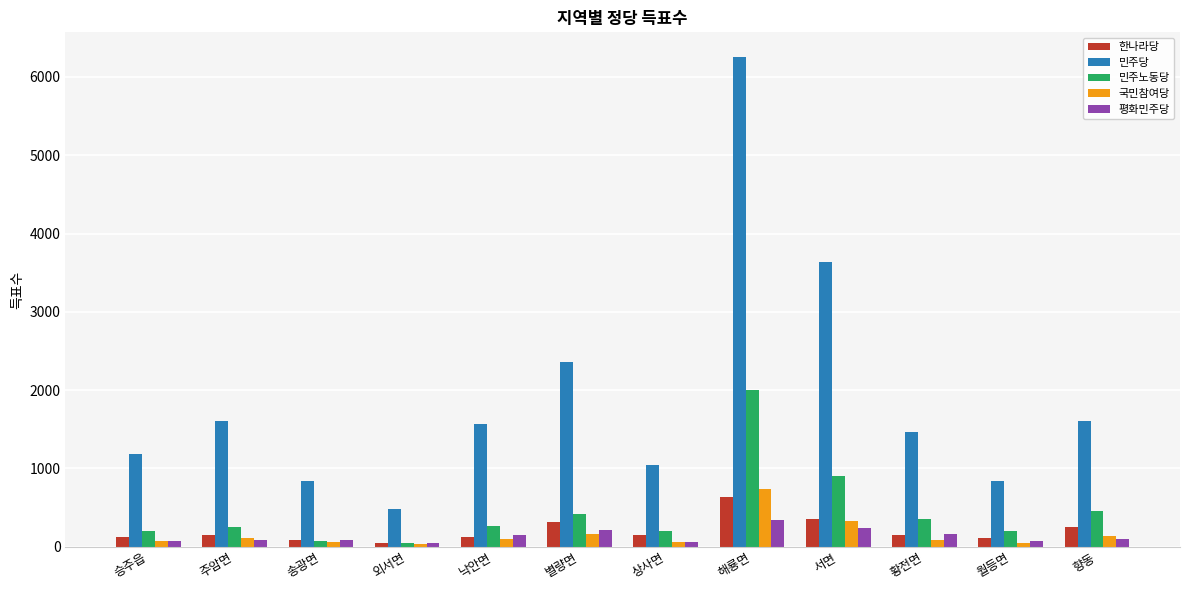

Rank the series by their maximum value, from lowest to highest.

평화민주당, 한나라당, 국민참여당, 민주노동당, 민주당